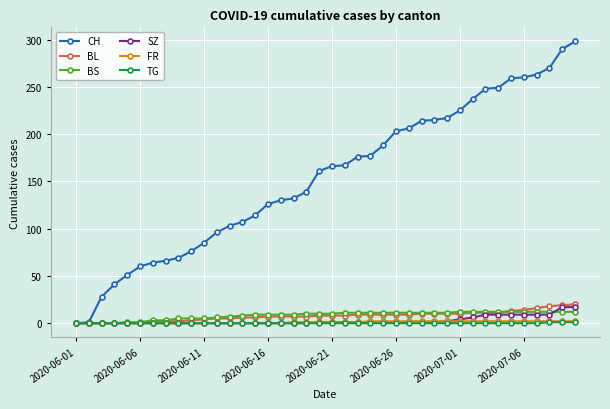

Which series has the largest range (max minus min)?

CH